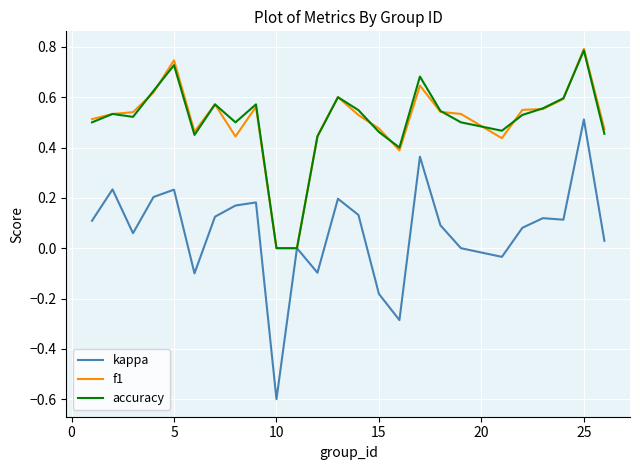

What is the highest value of the accuracy series?

0.8